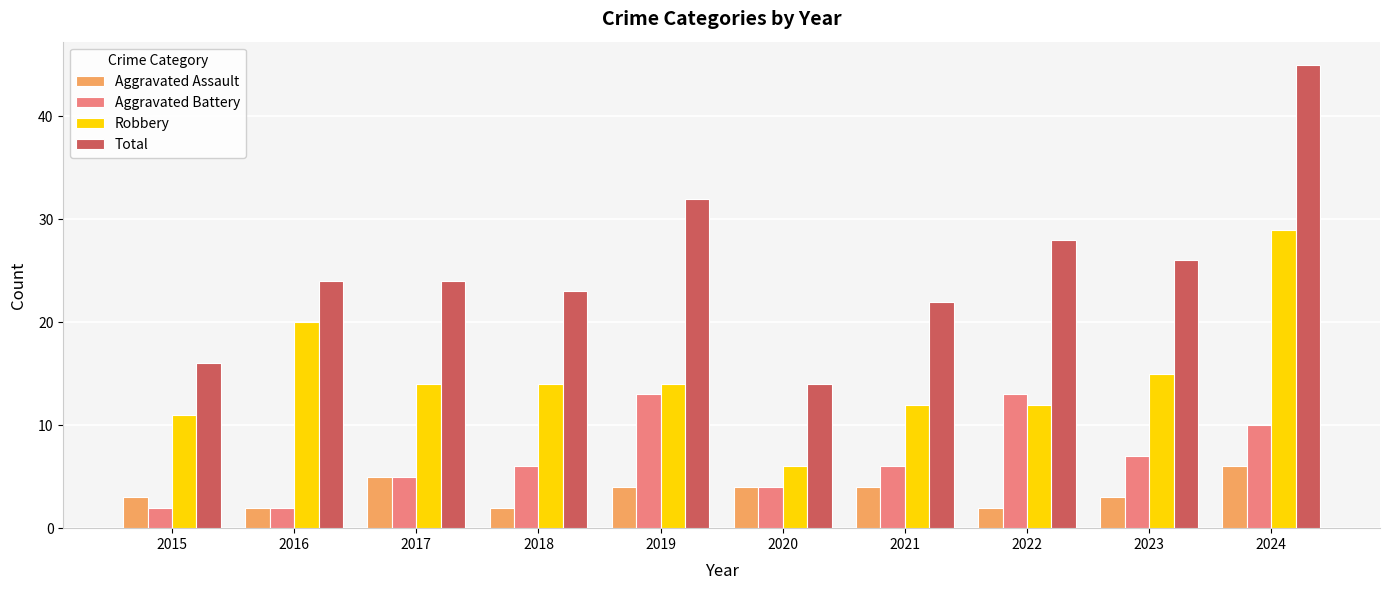

What is the total value across all series at 2022?

55